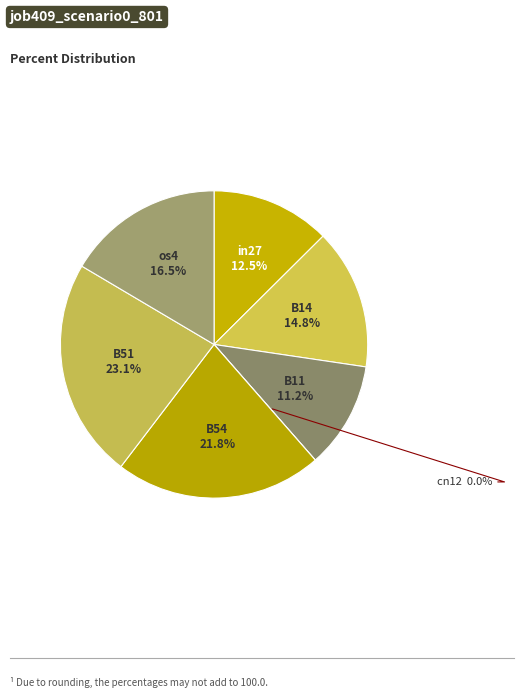

How many segments does this pie chart have?

7